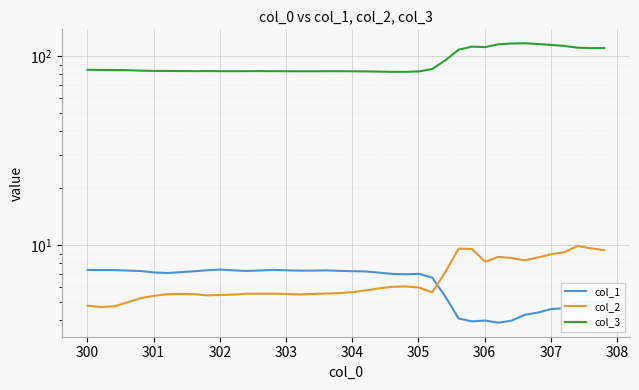

The value of col_3 at 18 is 109.3. True or false?

False